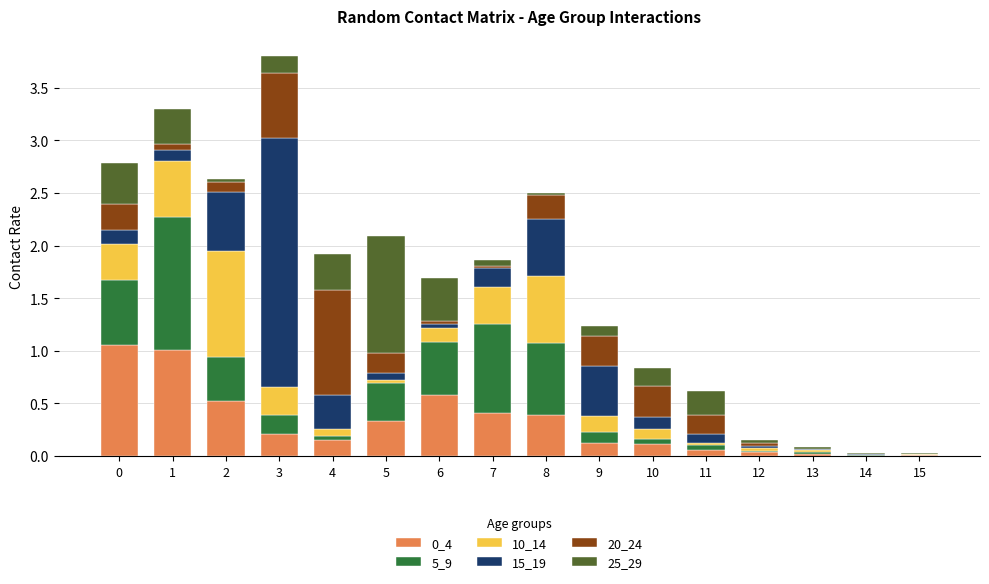

Does the chart contain stacked bars?

Yes